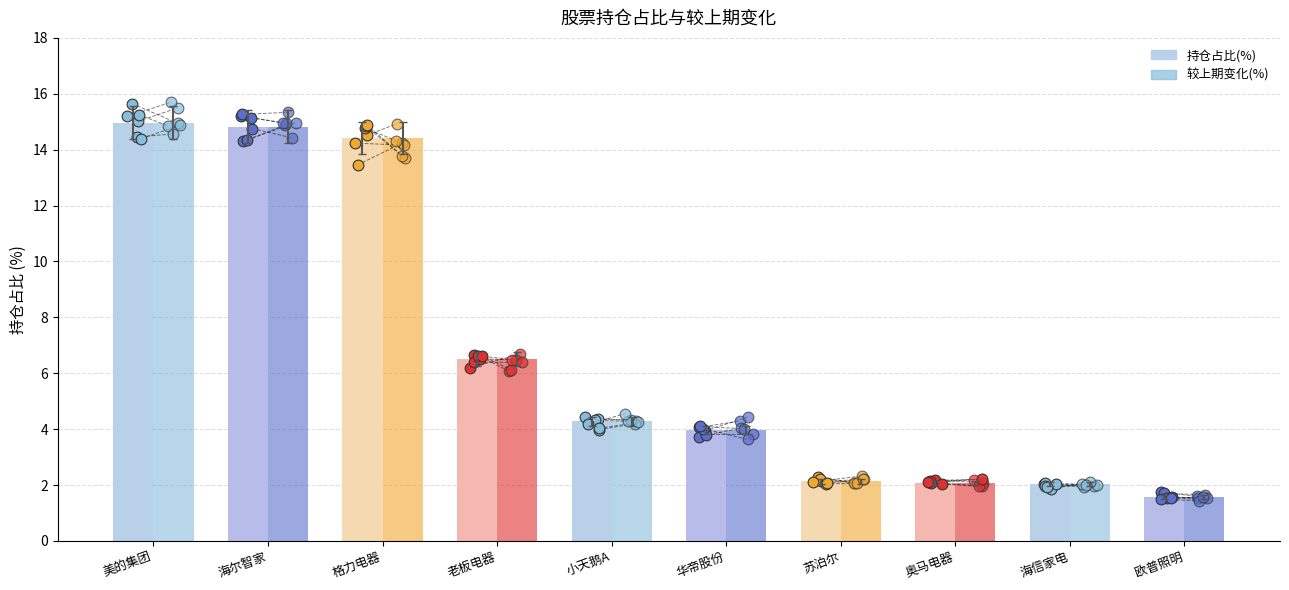

Which series has the largest Y range (max minus min)?

持仓占比(%)